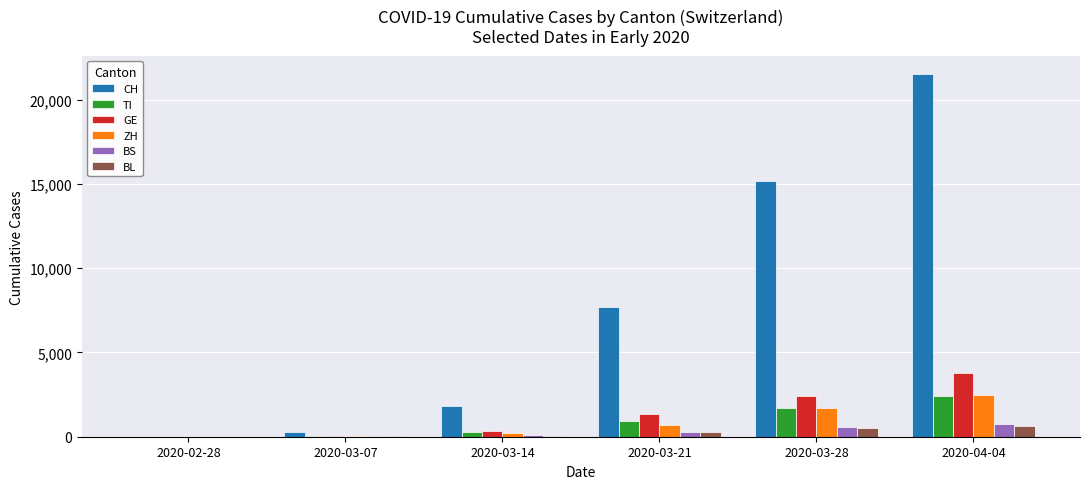

Are the bars grouped side by side (vs. stacked)?

Yes